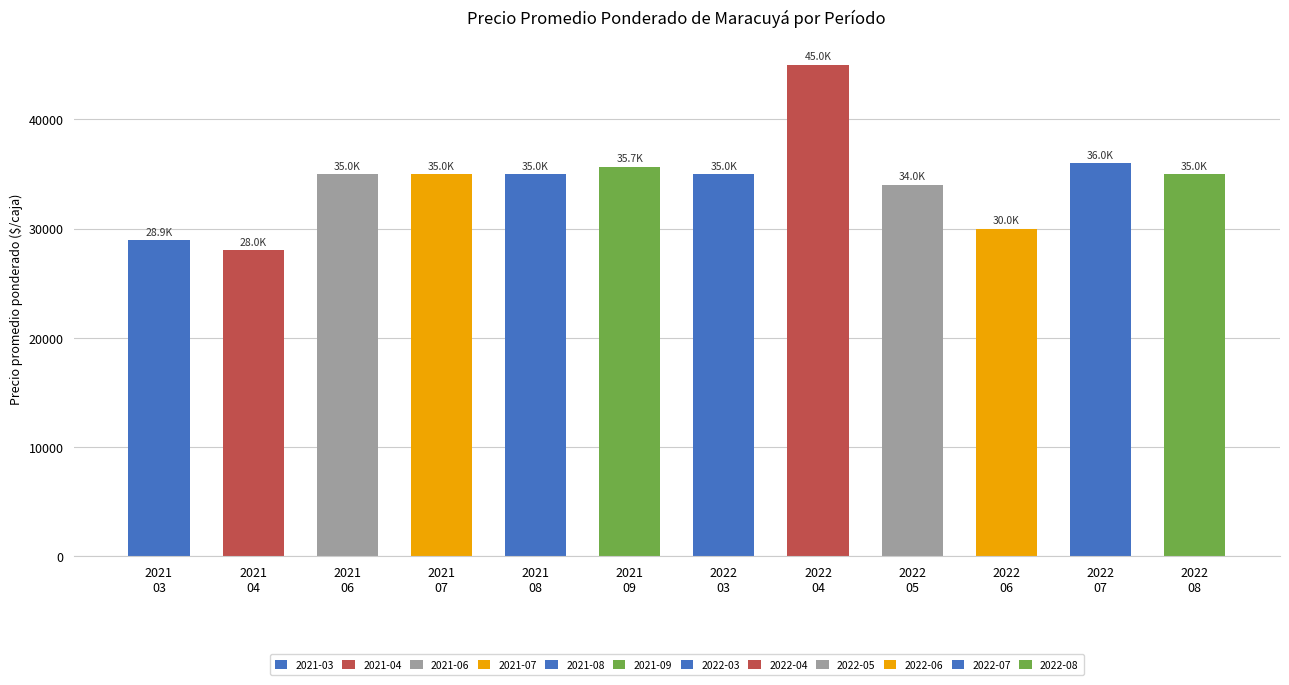

At which category does the chart reach its peak across all series?

2022-04